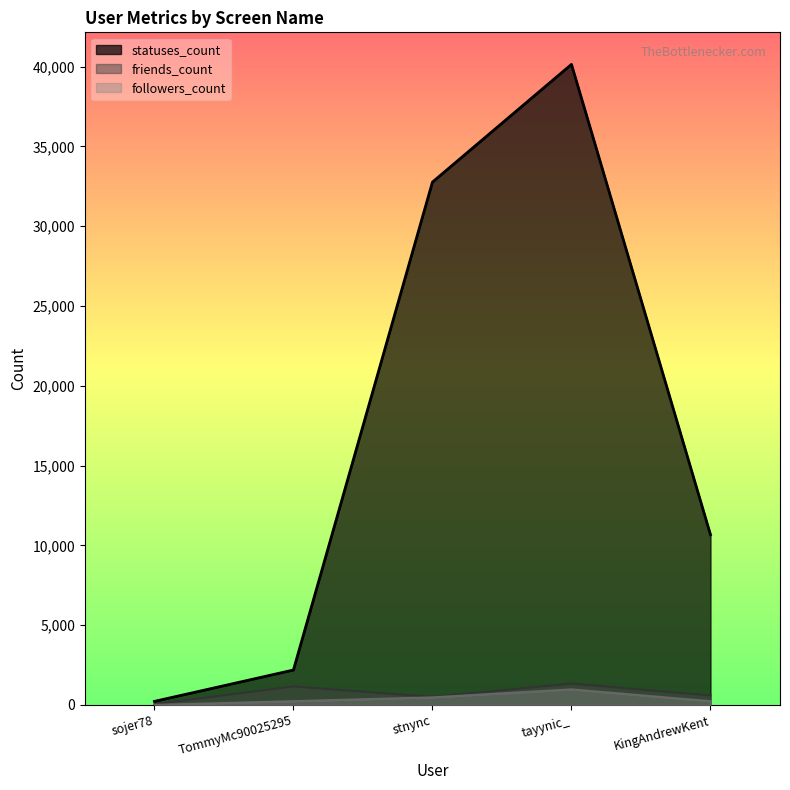

What is the difference between the maximum and minimum values in the followers_count series?

973